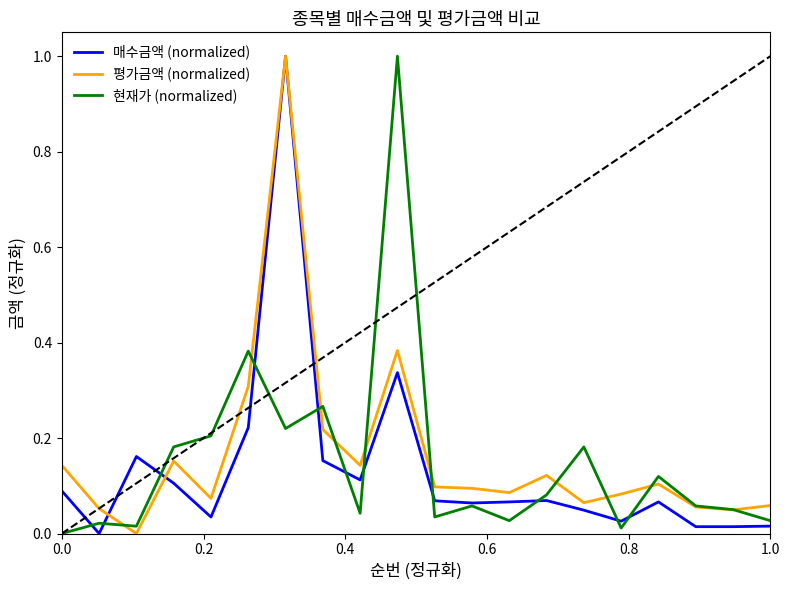

What is the maximum value for 매수금액 (normalized)?

1.0